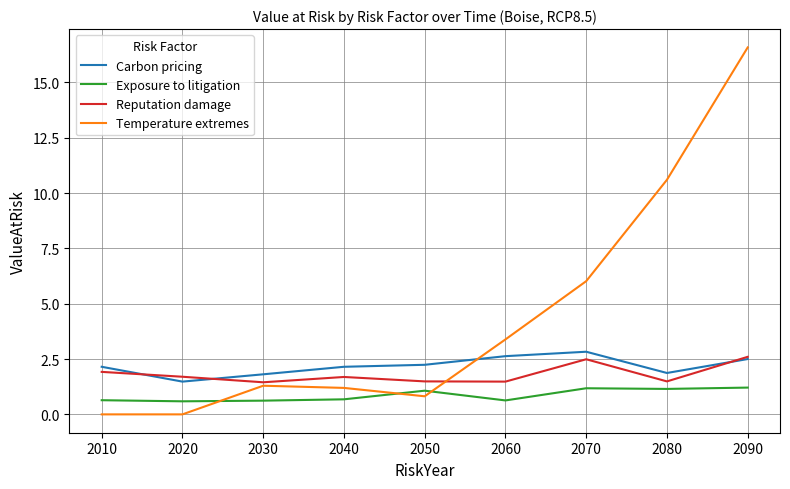

What are all the series names shown in the legend?

Carbon pricing, Exposure to litigation, Reputation damage, Temperature extremes